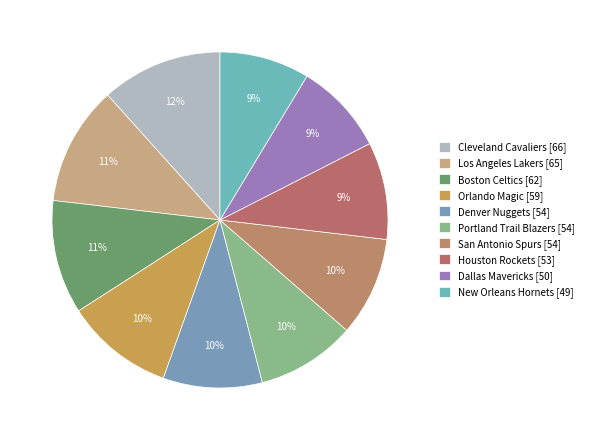

How many slices are in this pie chart?

10